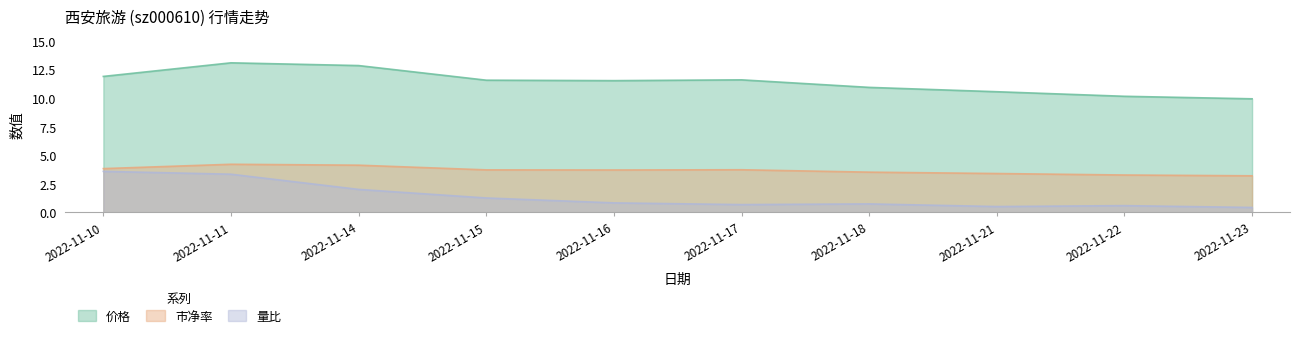

Between 2022-11-10 and 2022-11-14, which series saw the biggest shift?

量比